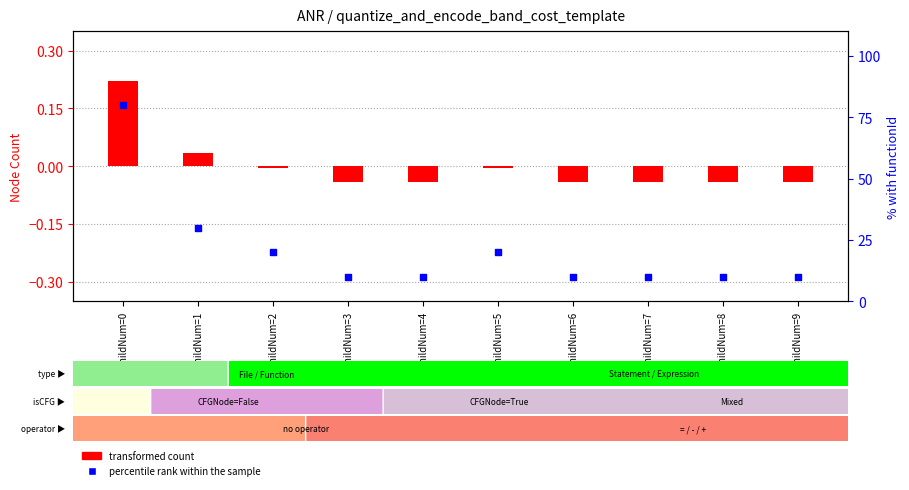

At which category is the sum across all series the highest?

childNum=0